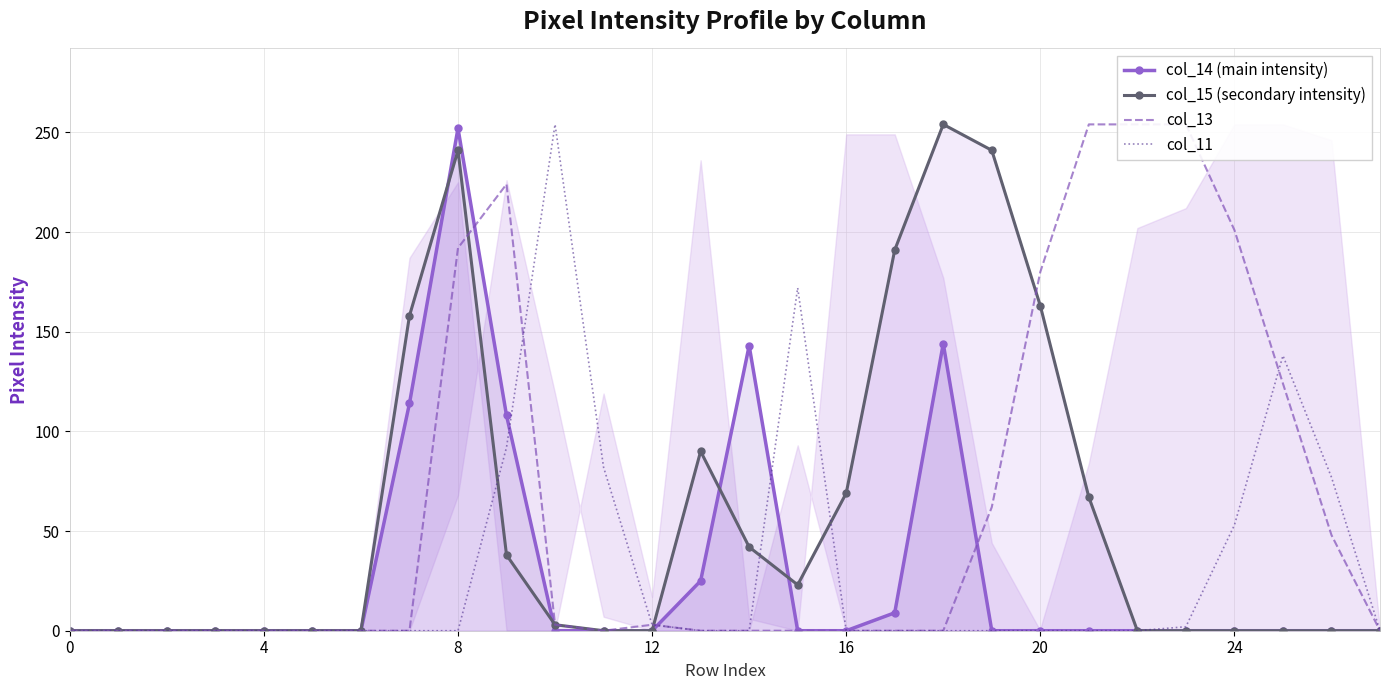

What is the total value across all series at 14?

185